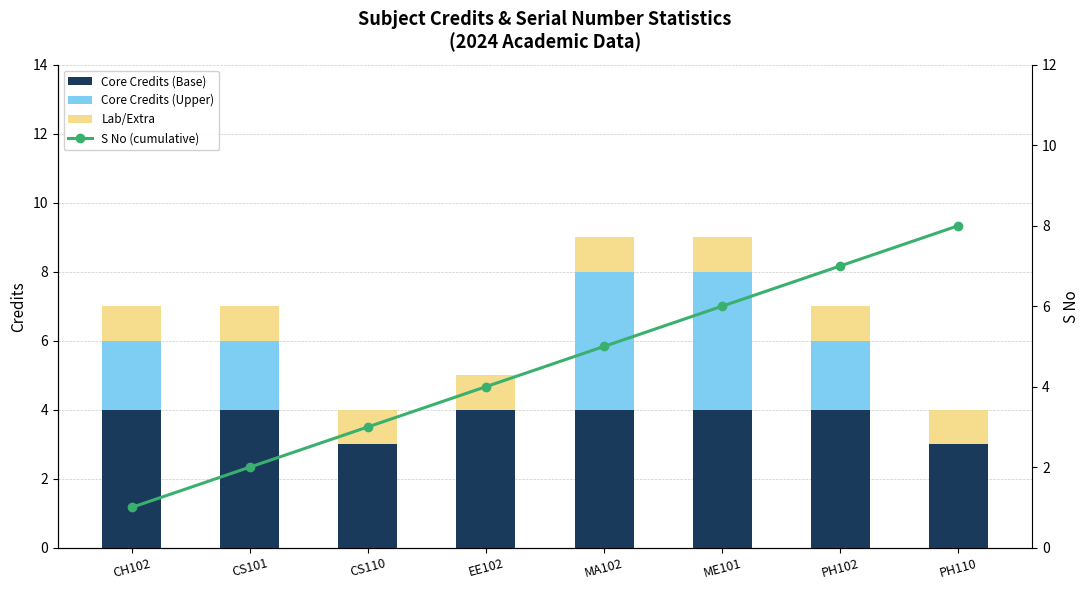

List the series in order of their peak value, highest first.

S No (cumulative), Core Credits (Base), Core Credits (Upper), Lab/Extra